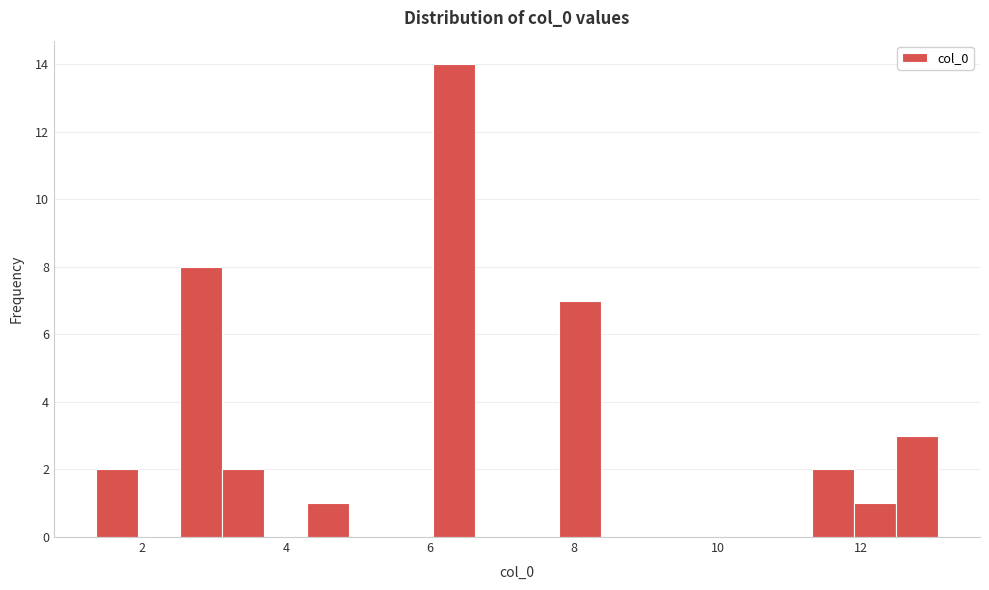

Read against the x-axis, roughly where is the centre of the tallest bar?

6.4